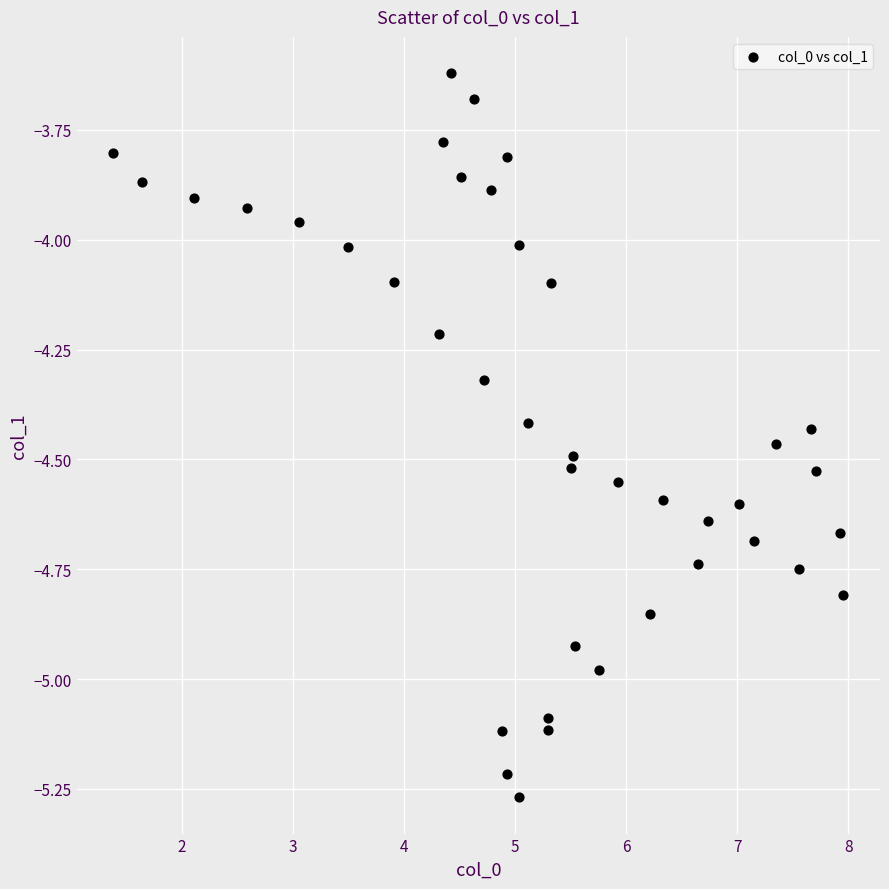

What is the range of X values (max minus min)?

6.6